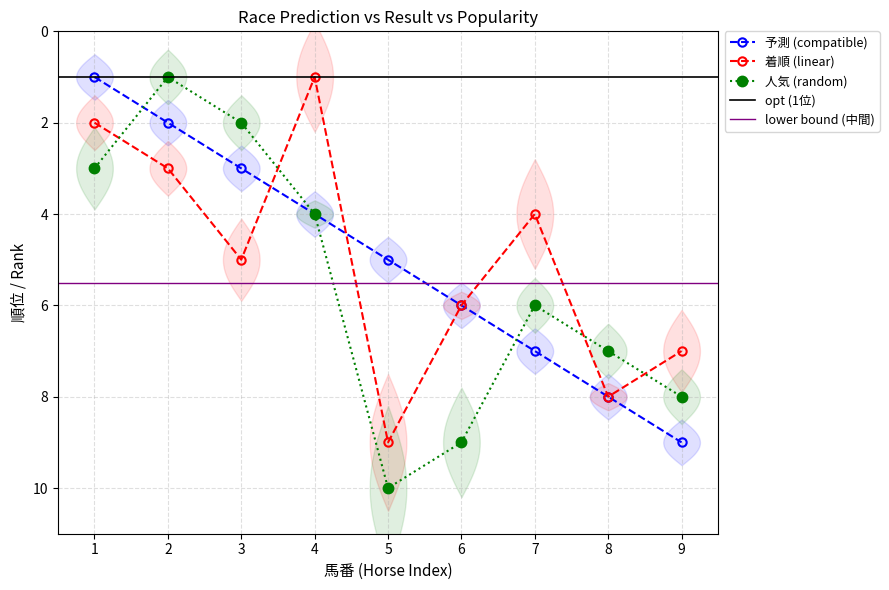

List the series in order of their peak value, lowest first.

予測, 着順, 人気